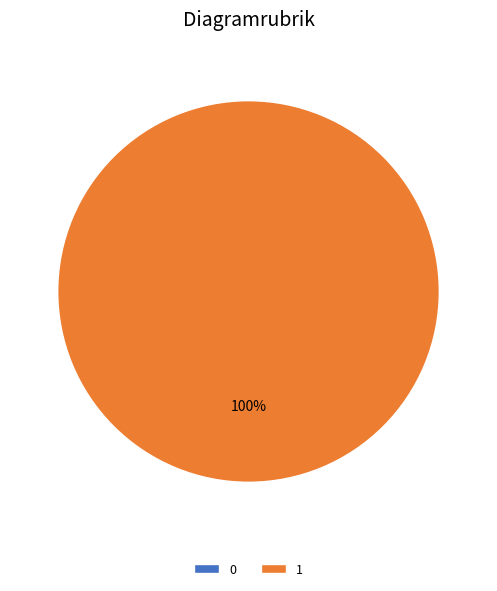

To the nearest percent, what is the difference between the largest and smallest slice percentages?

100%